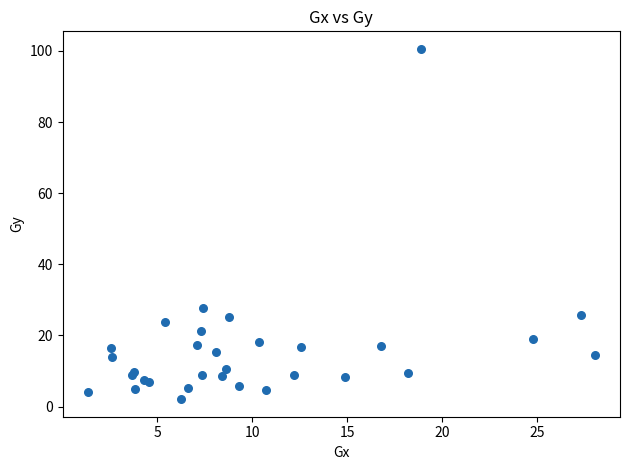

What Y value in the scatter plot is closest to 51?

27.7